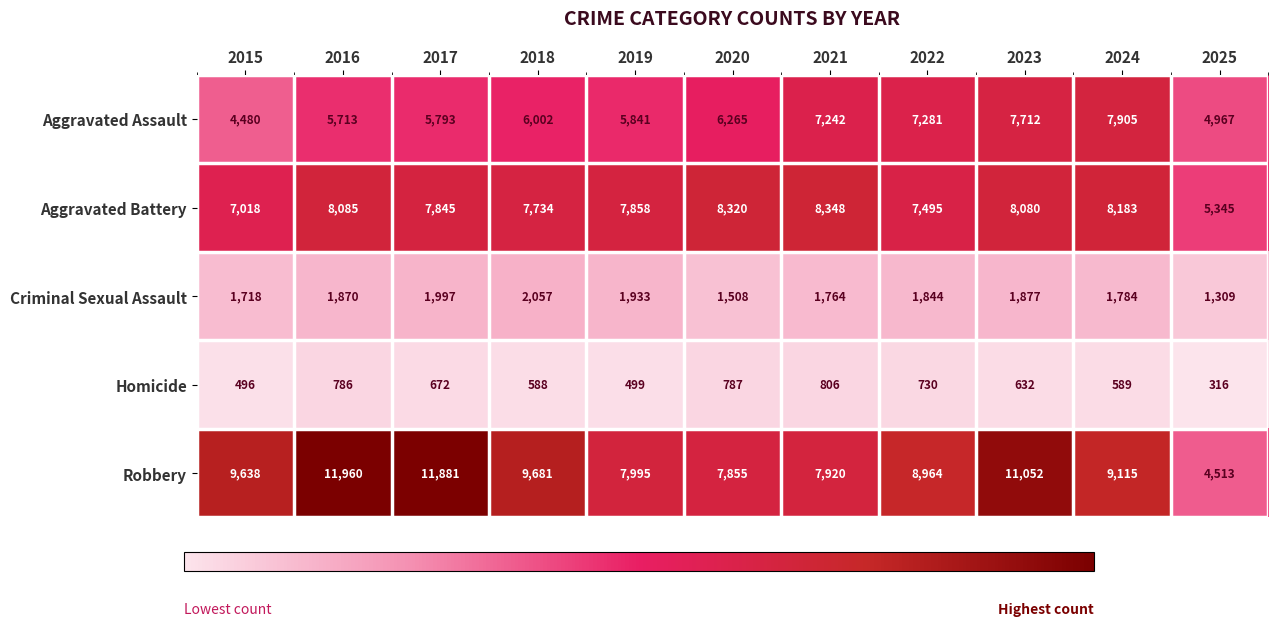

What is the sum of the Aggravated Battery values at 2017 and 2025?

13190